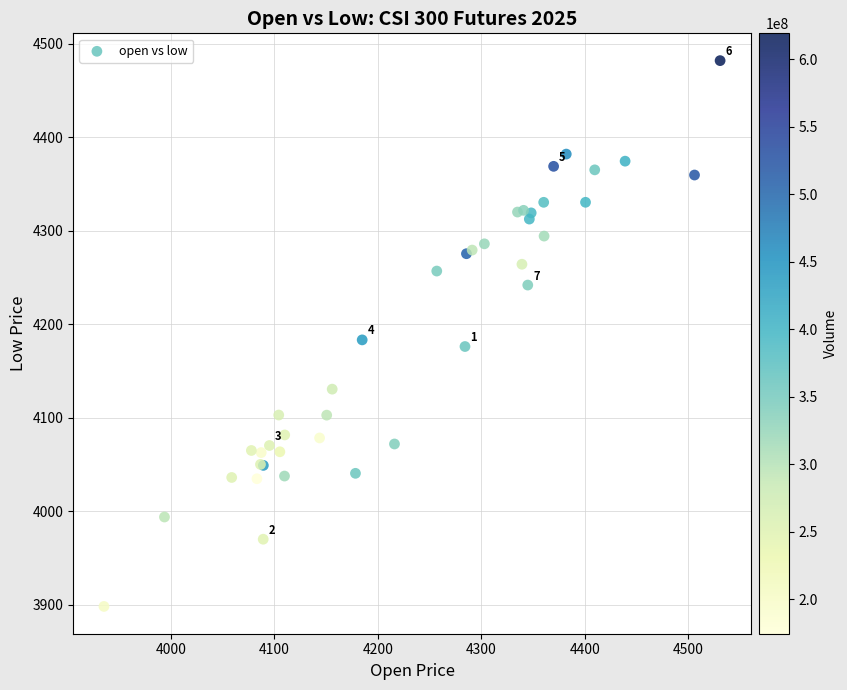

What Y value in the scatter plot is closest to 4190?

4183.4